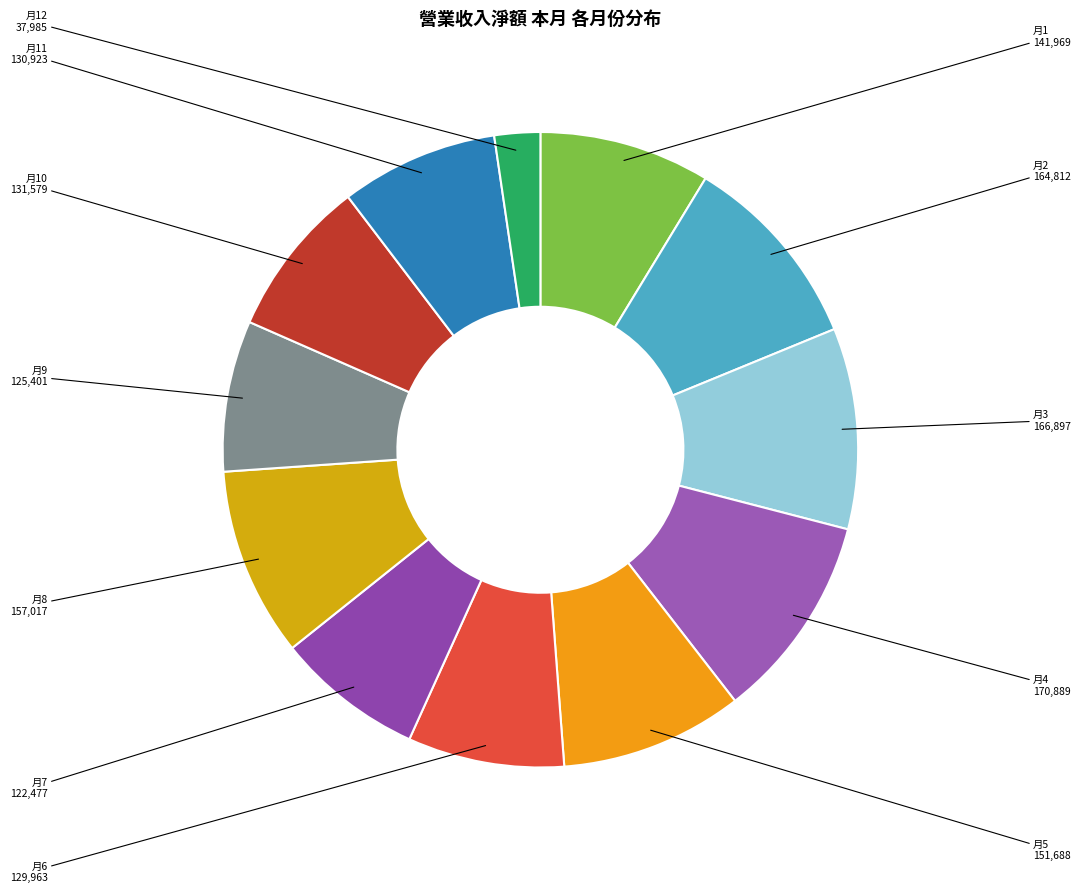

How many segments does this pie chart have?

12